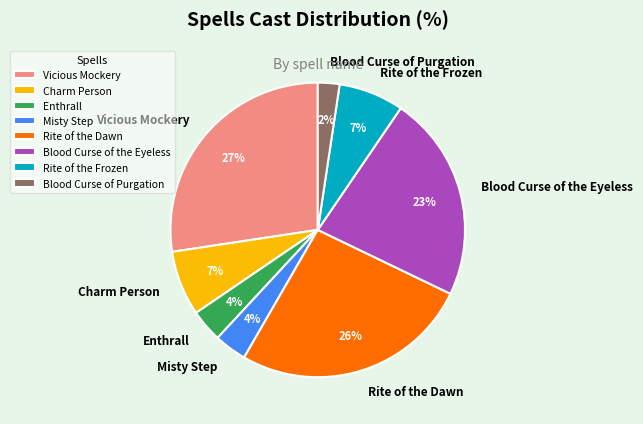

Is there any slice that represents more than half of the pie?

No